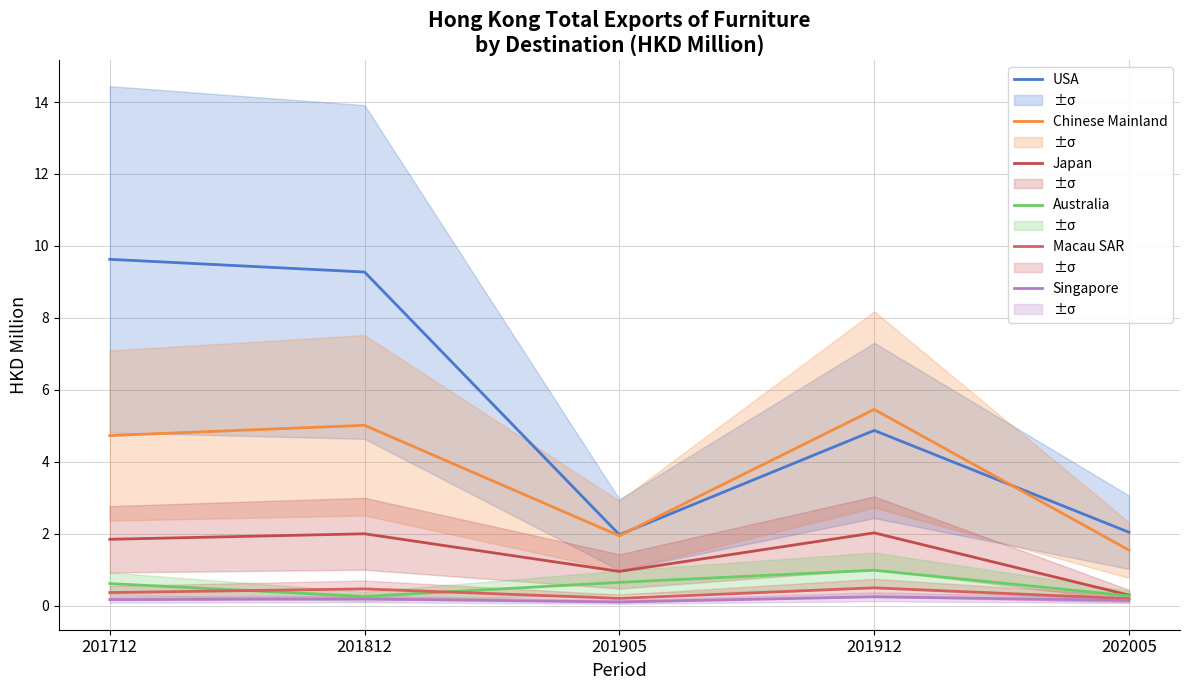

At which category does Singapore reach its first local peak?

201812